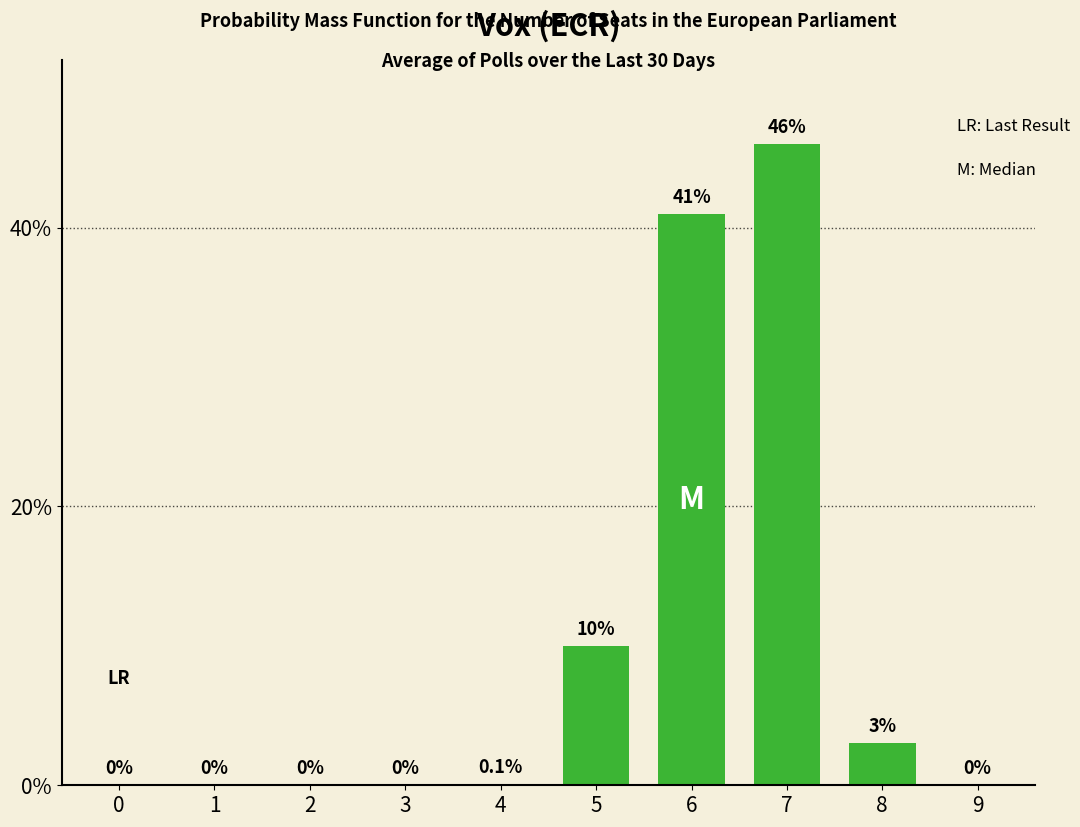

The value at 8 is 3.0. True or false?

True